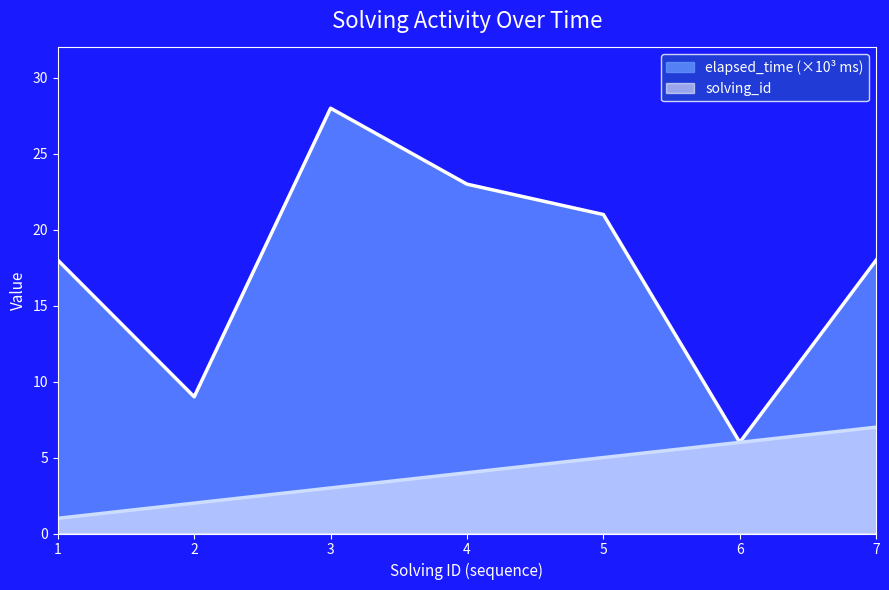

The value of elapsed_time at 1 is 25. True or false?

False